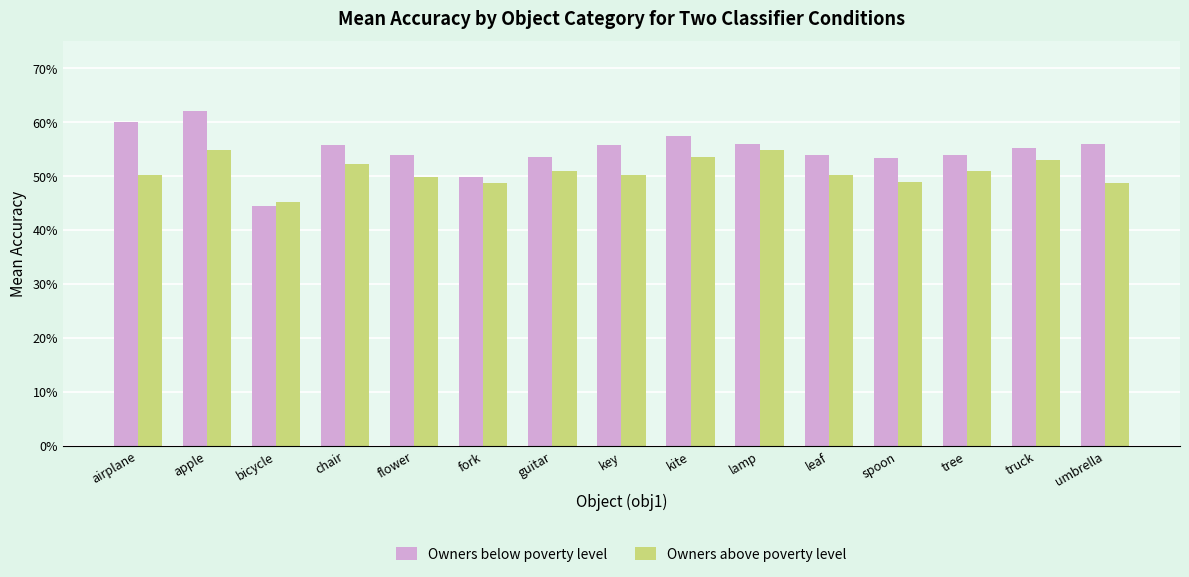

What is the label of the 6th bar from the right?

lamp